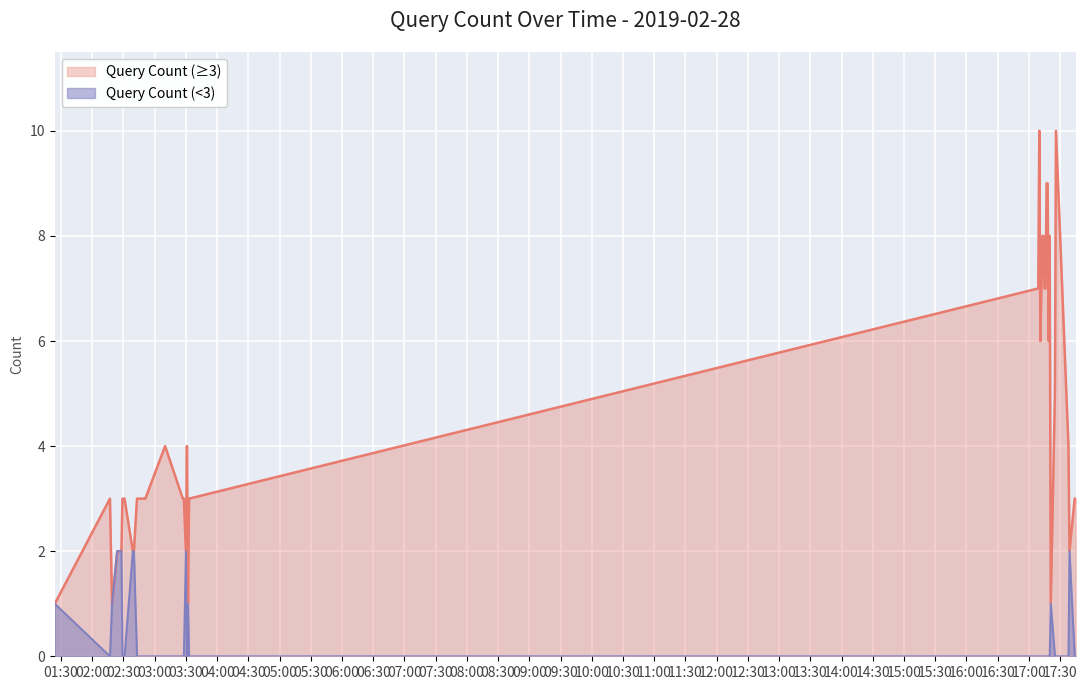

What is the change in value from 2019-02-28 02:44:00 to 2019-02-28 17:11:00?

+3